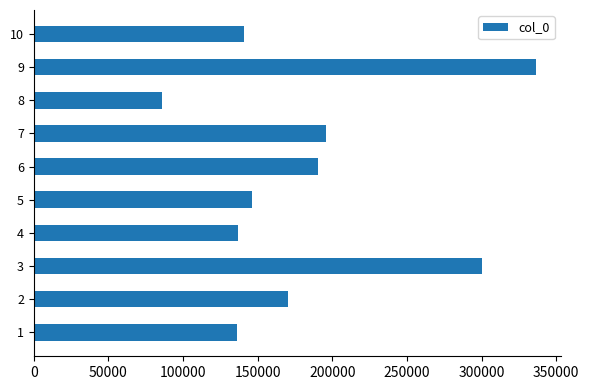

How many bars are there in total?

10